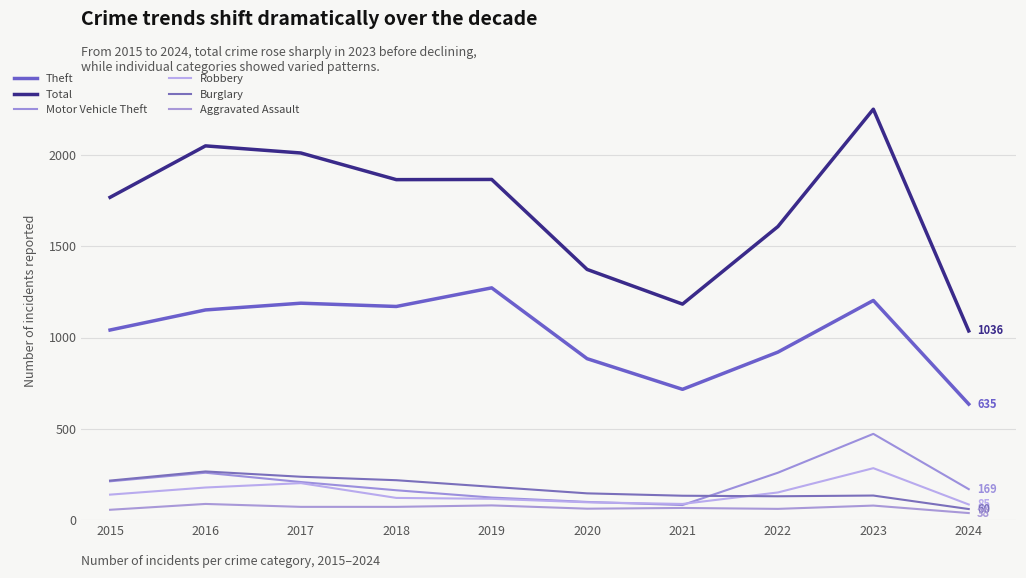

True or false: Burglary has a value of 73 at 2018.

False